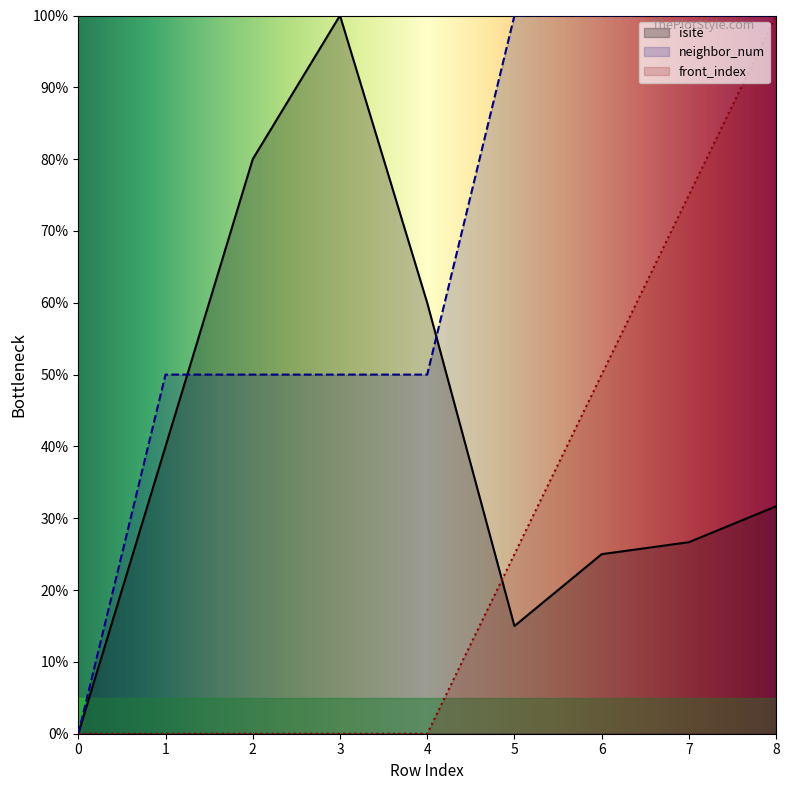

What is the value of the isite point at the 3rd from the left?

80.0